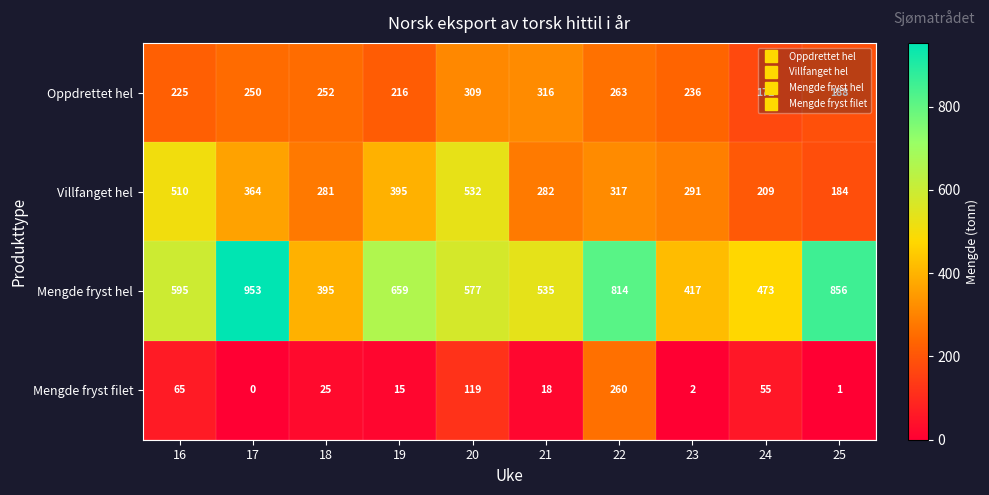

At which label does Villfanget hel first exceed 317?

16